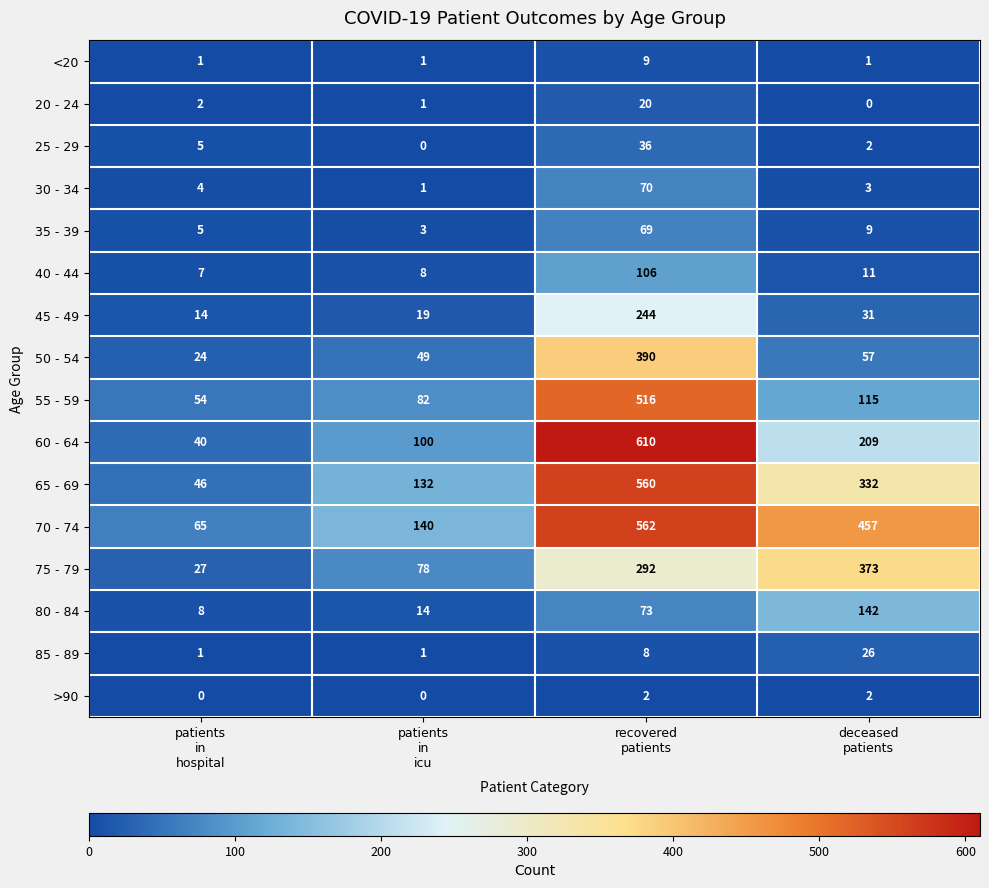

Which series has the largest total across all categories?

70 - 74